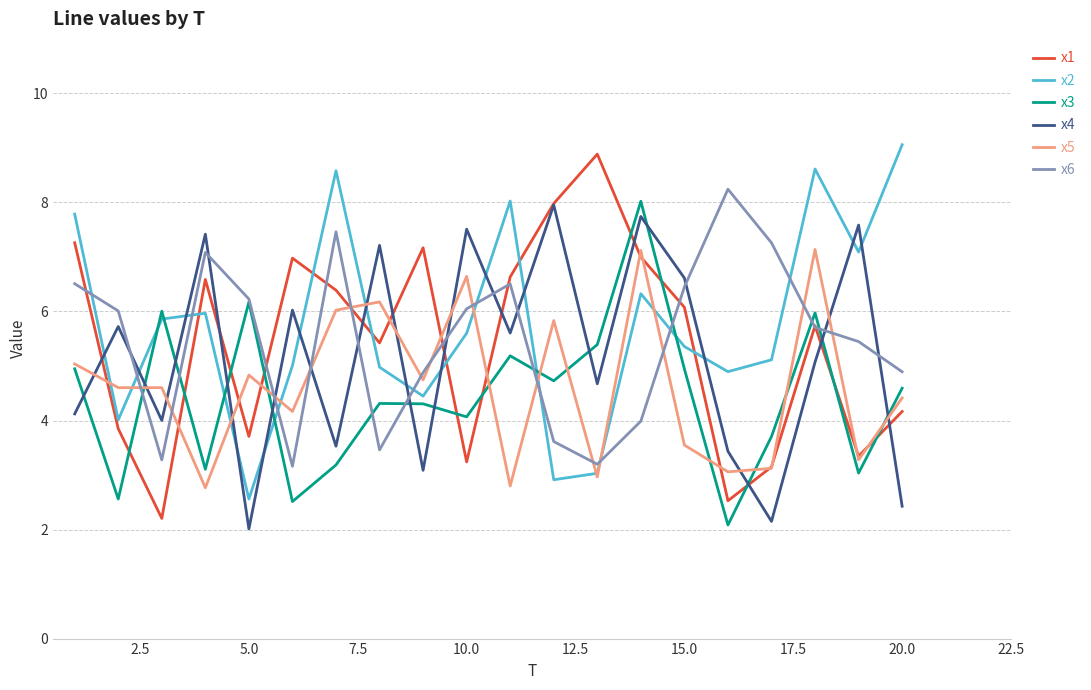

What is the highest value of the x2 series?

9.1